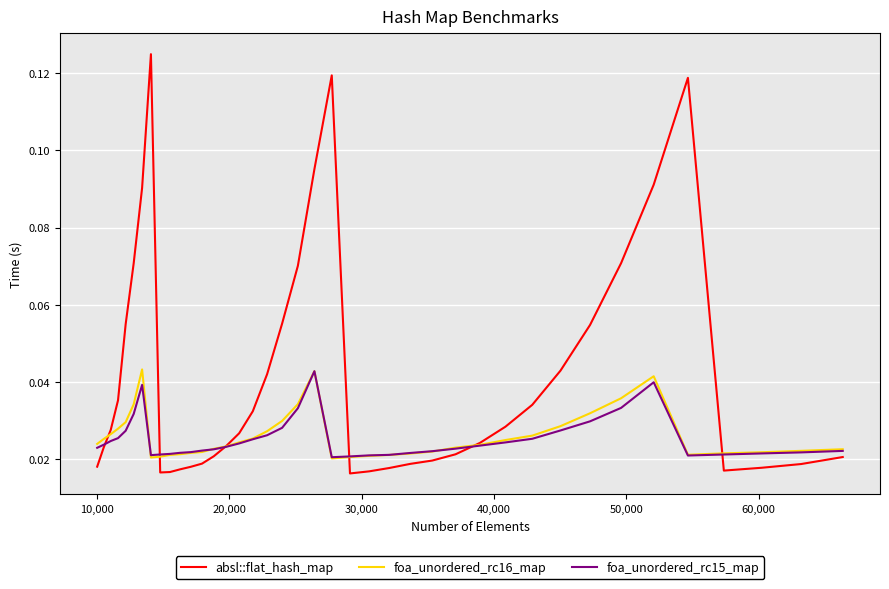

Is this an area chart (filled region under the line)?

No